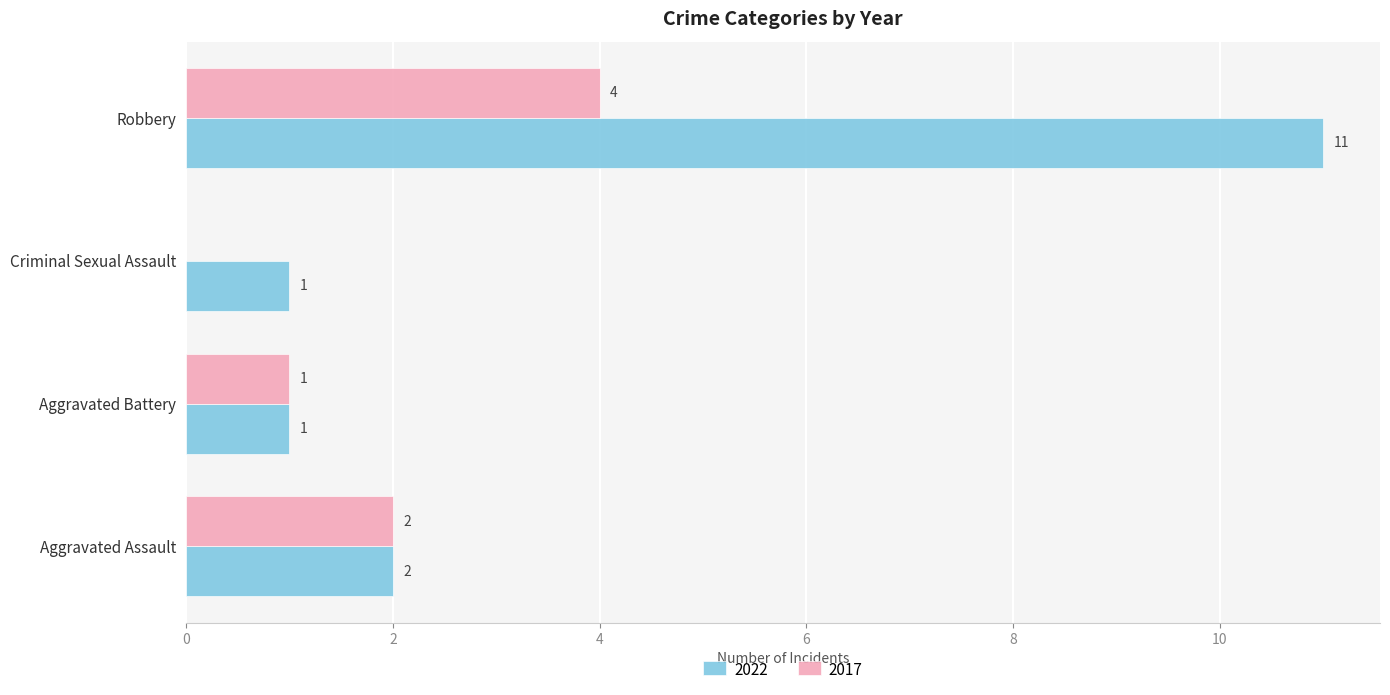

Which category has the highest value in the 2017 series?

Robbery